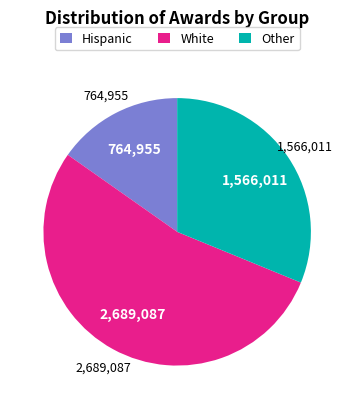

Do White and Other together represent more than half of the pie?

Yes